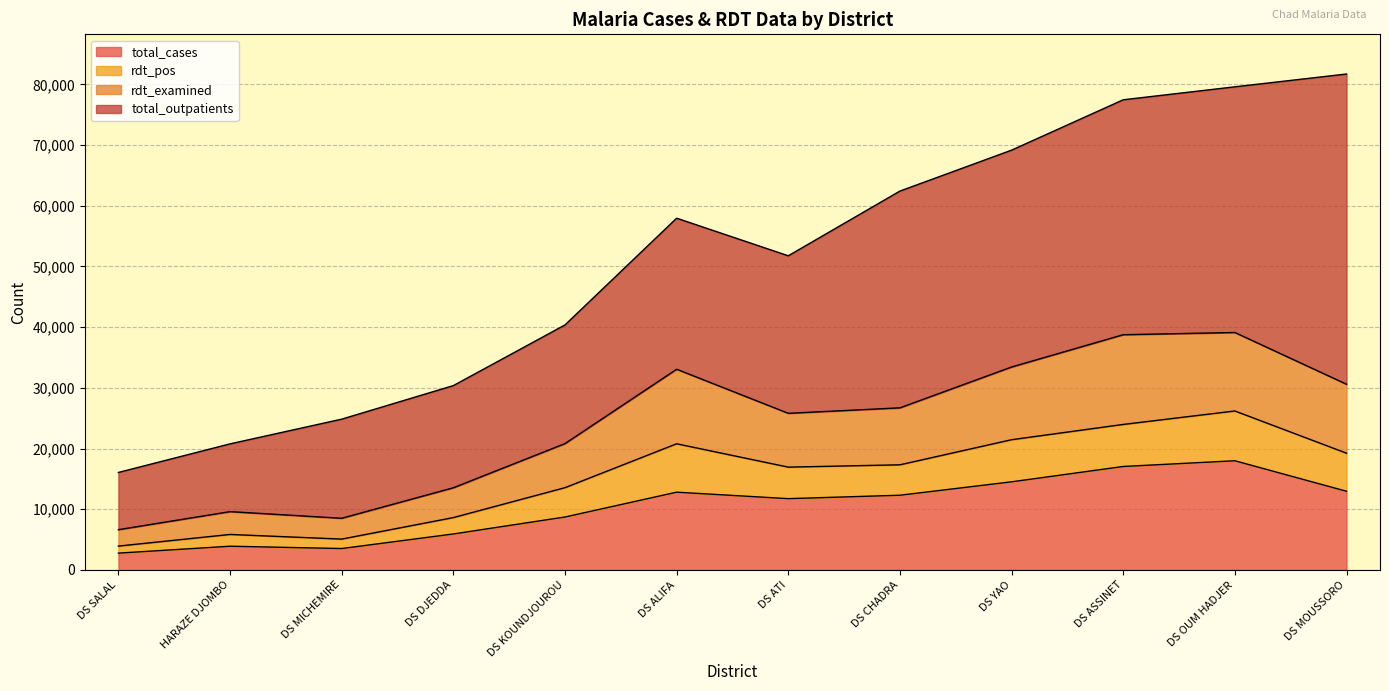

The value of total_cases at DS CHADRA is 3331. True or false?

False